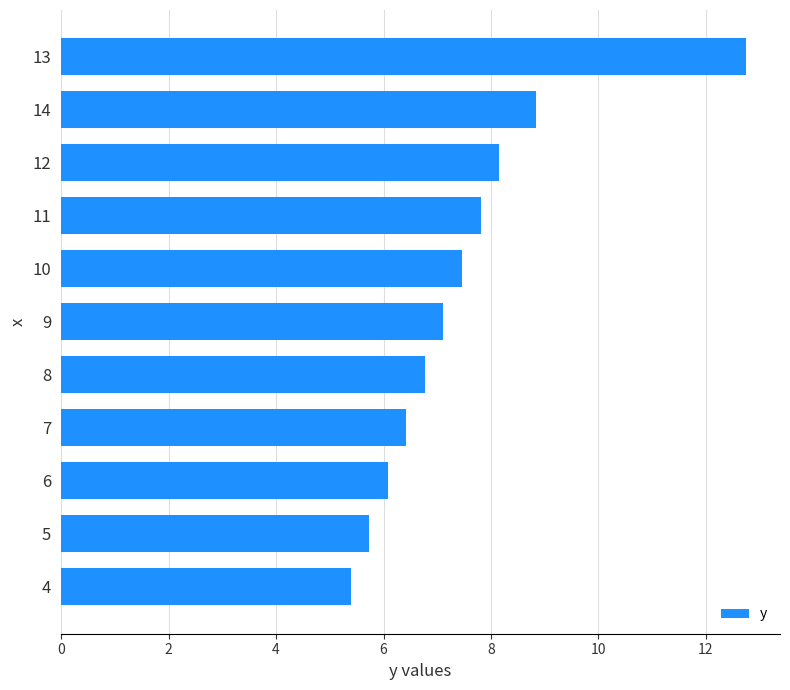

What is the change in value from 12 to 8?

-1.4